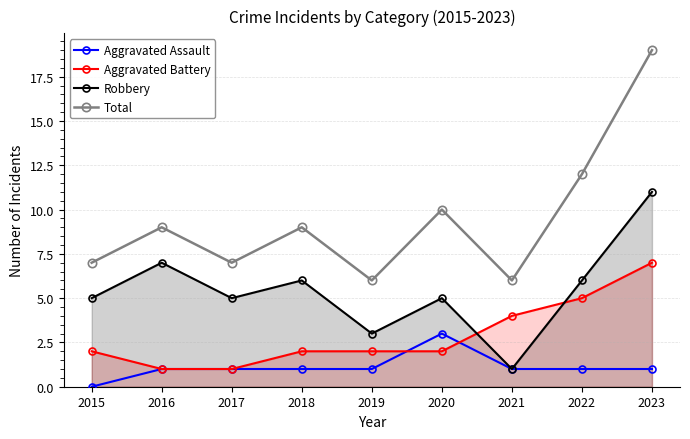

Count the number of data series in this chart.

4